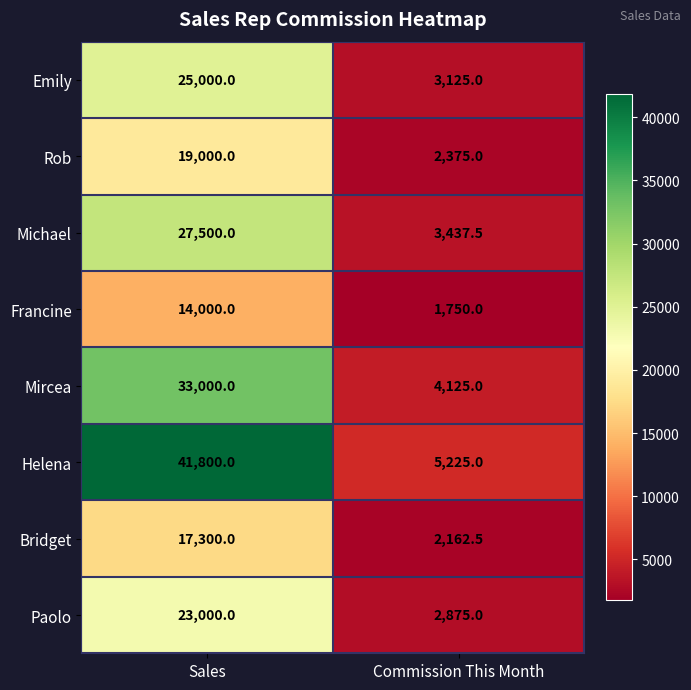

Which series has the widest spread of values?

Helena